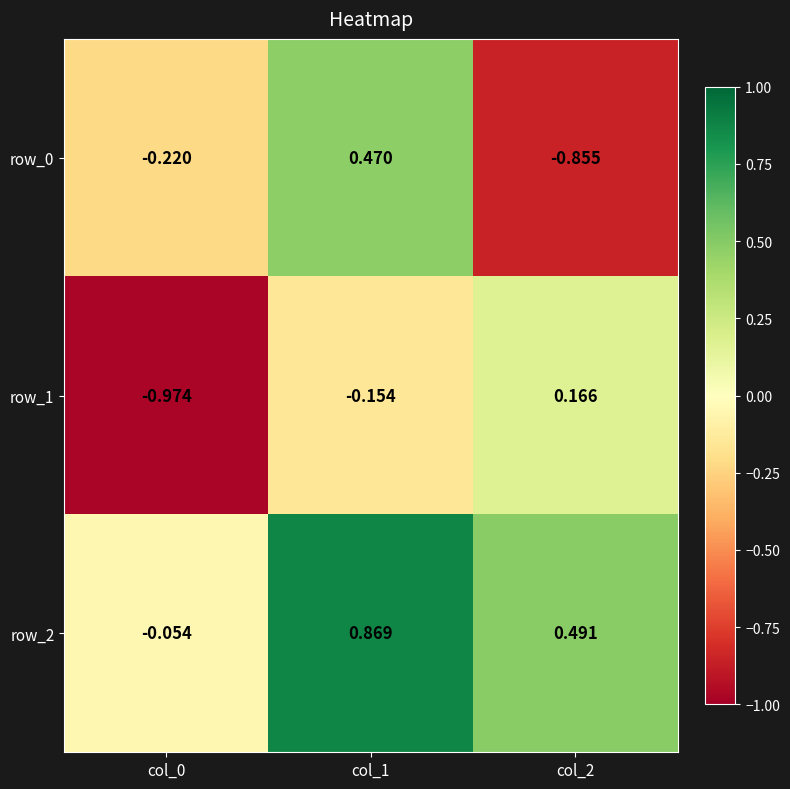

Which series has the largest total across all categories?

row_2